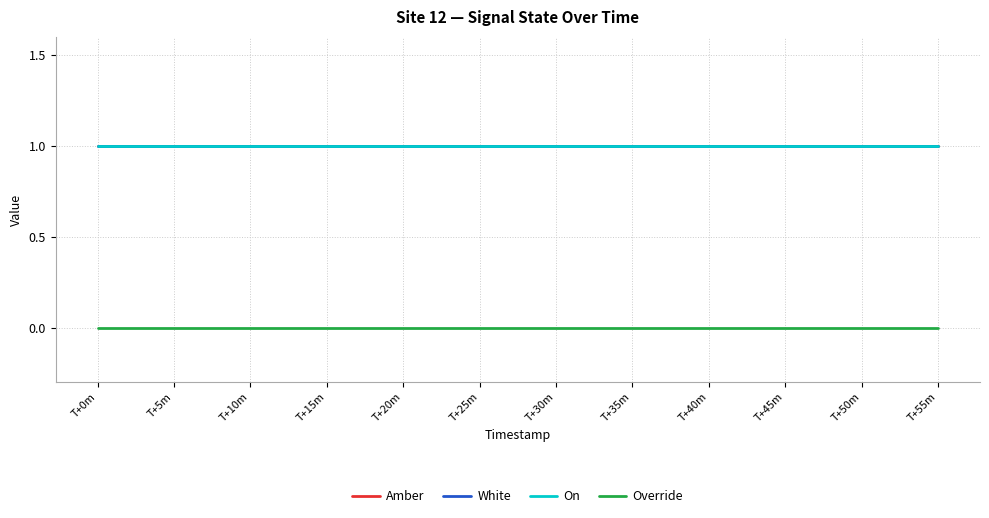

Does the chart have visible grid lines?

Yes